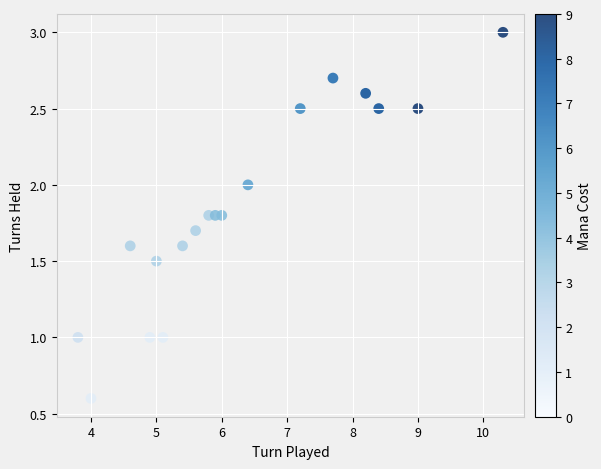

What is the range of X values (max minus min)?

6.5